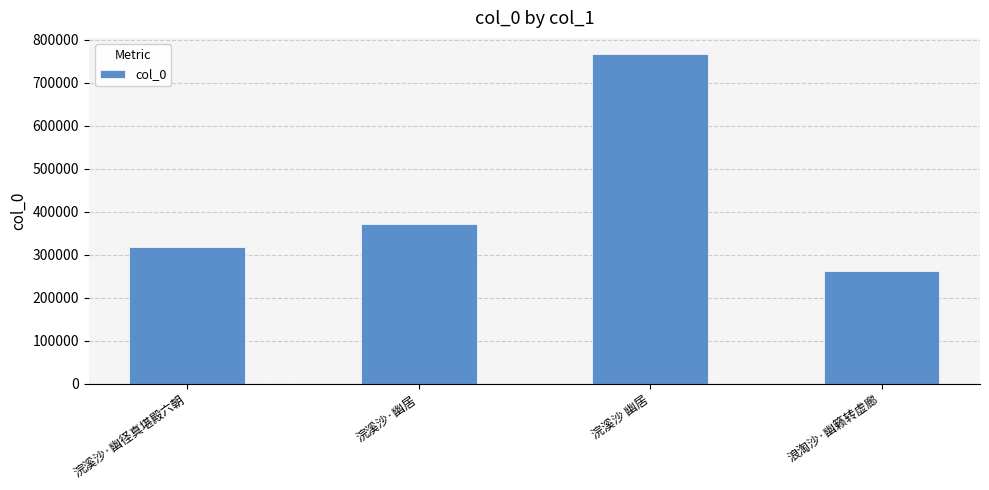

Which category has the lowest value across all series?

浪淘沙·幽籁转虚廊